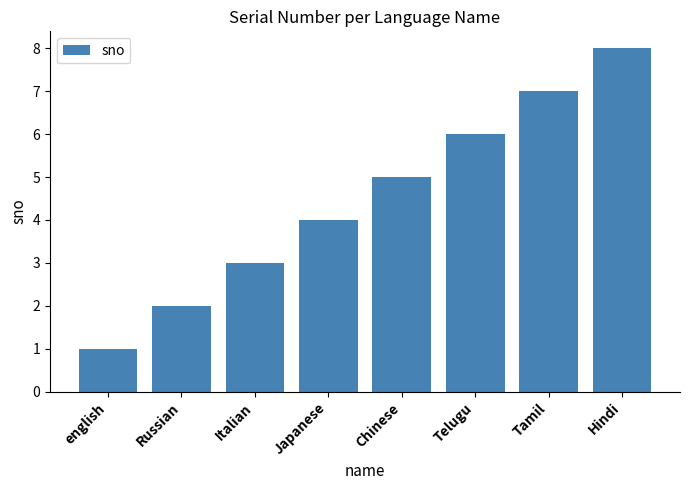

What is the label of the 6th bar from the right?

Italian